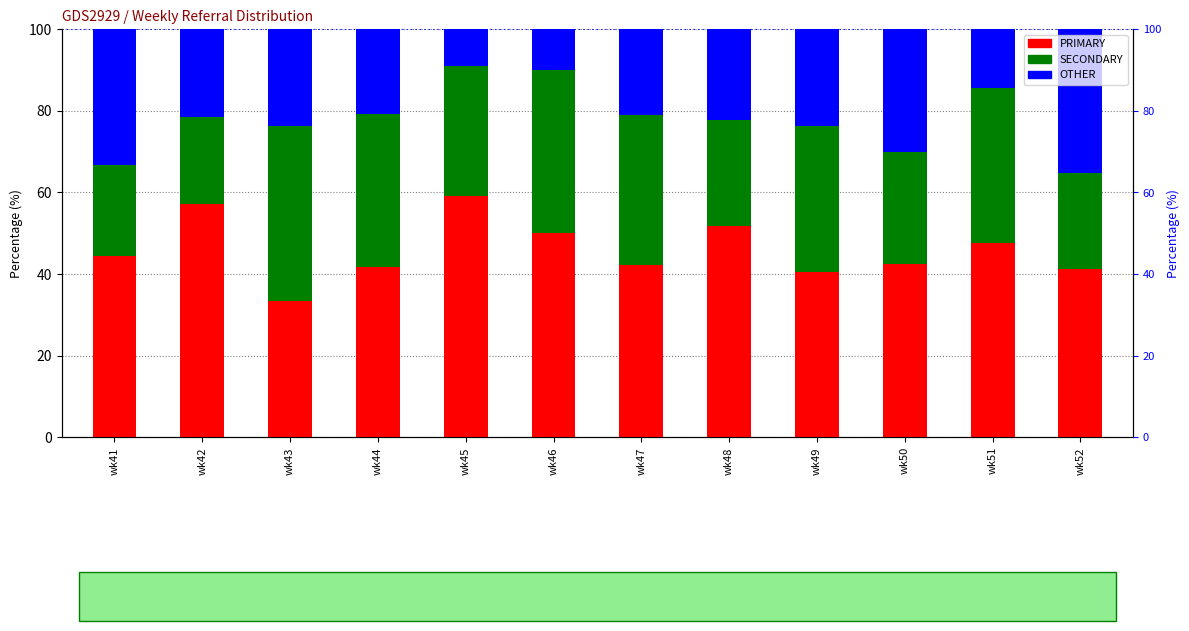

Are the bars horizontal?

No